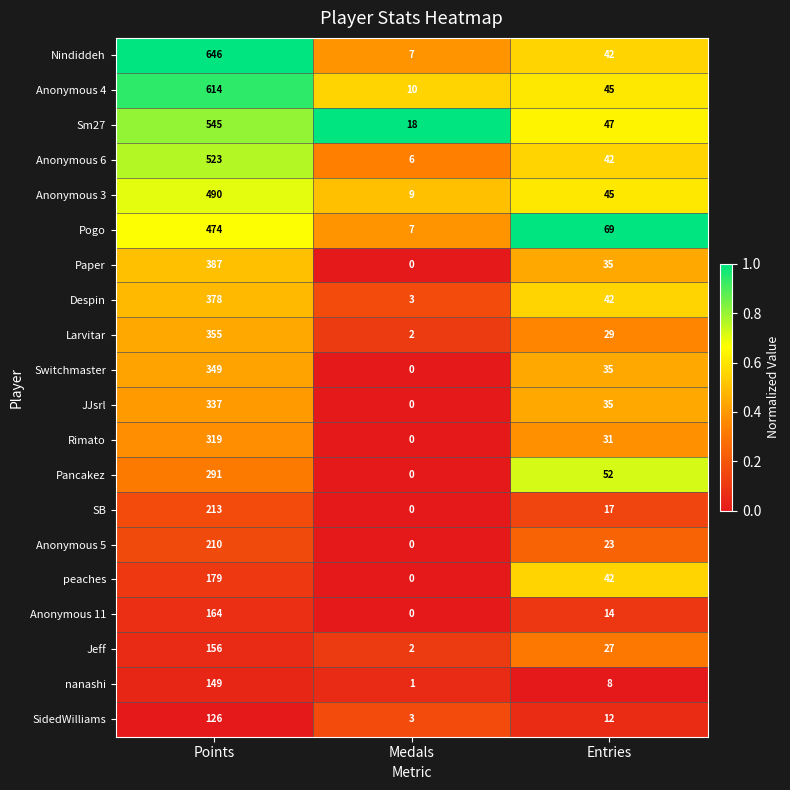

What is the sum of all Despin values?

423